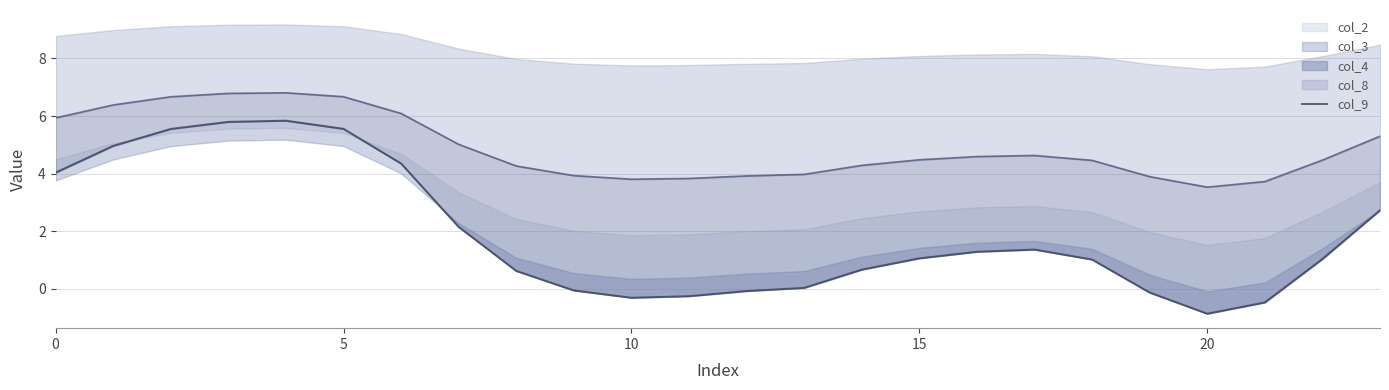

At which category does the data reach its first local valley?

10